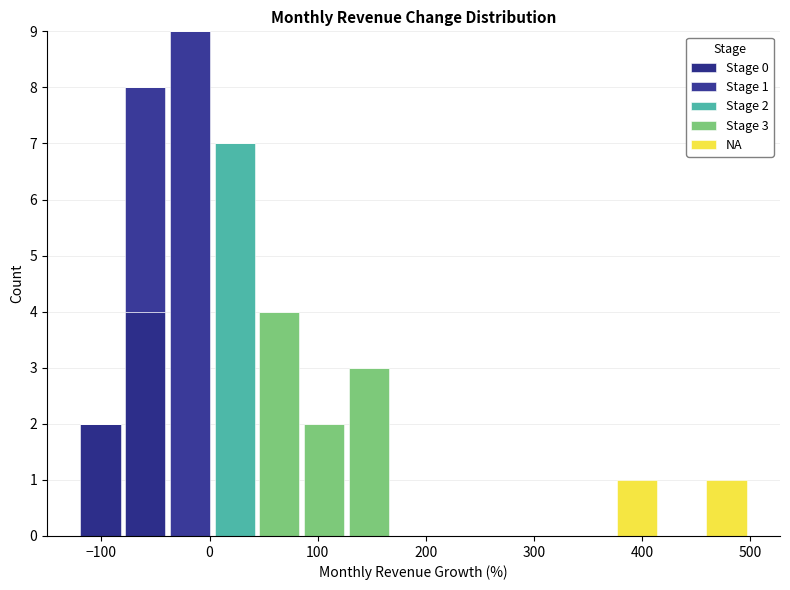

Which range on the x-axis has the tallest stacked bar (by total height)?

-40 to 0